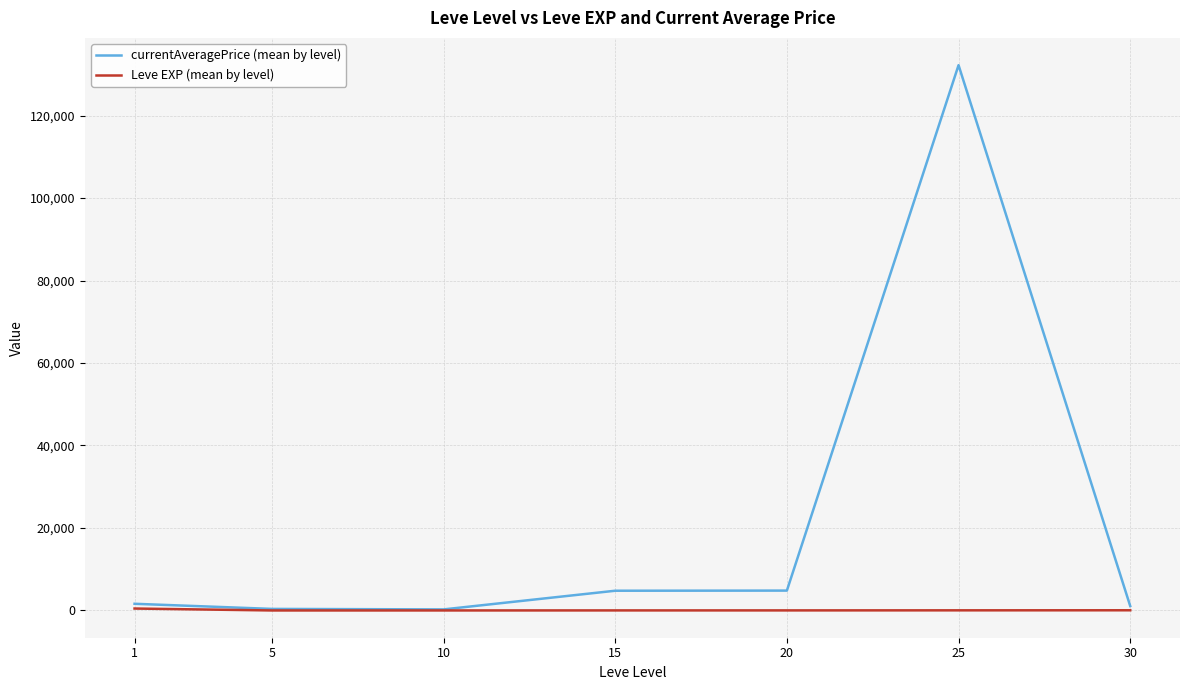

Which series has the largest total across all categories?

currentAveragePrice (mean by level)